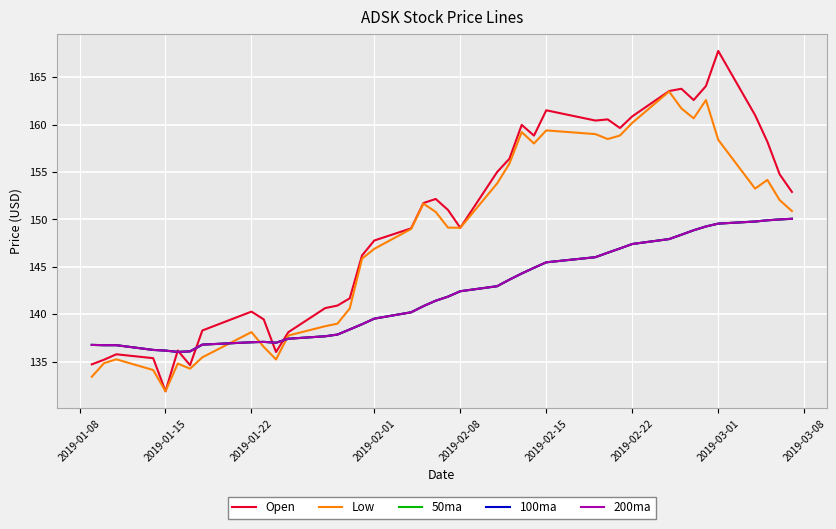

Does the chart have visible grid lines?

Yes